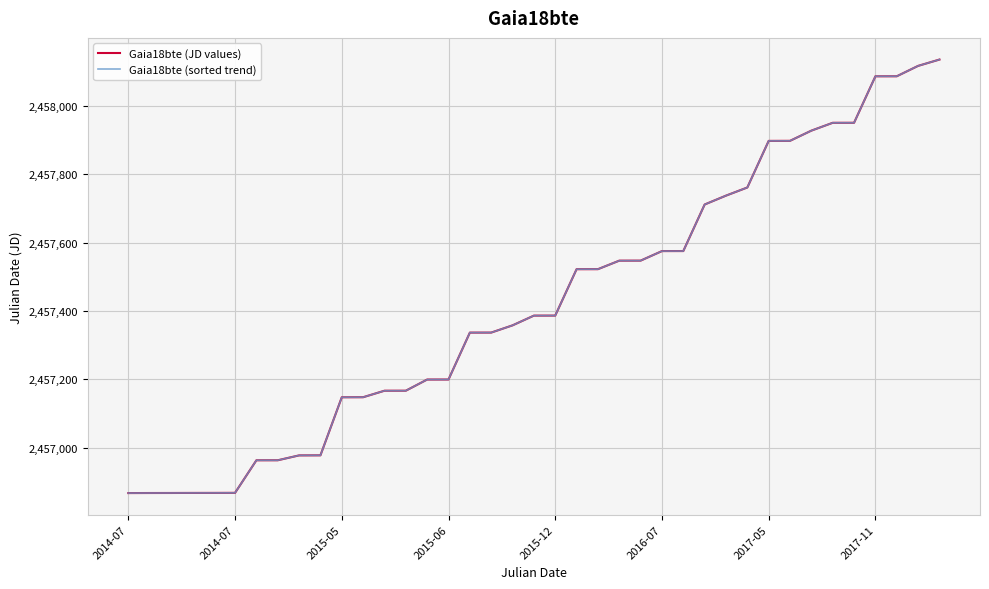

What is the highest value of the Gaia18bte (sorted trend) series?

2458135.5